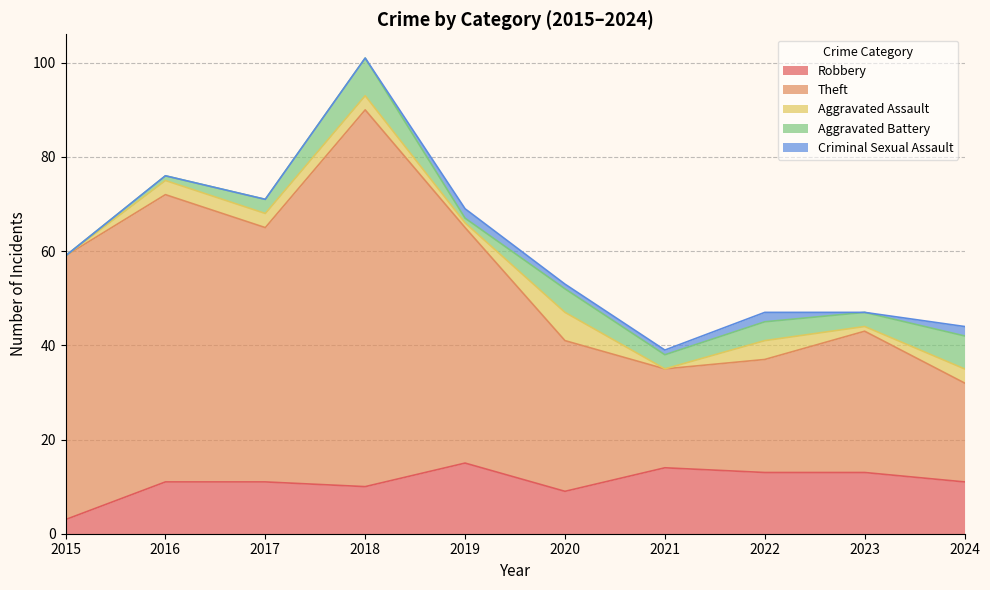

What is the value of the Robbery point at the 8th from the left?

13